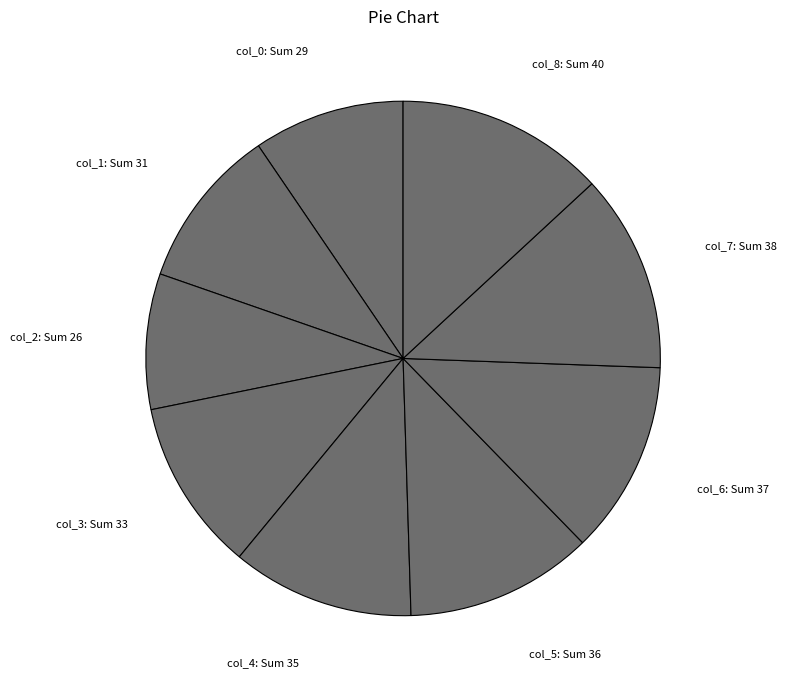

Do col_5 and col_8 together represent more than half of the pie?

No